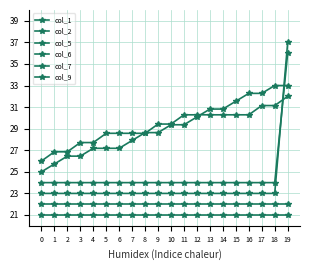

Which series changed the most between 10 and 17?

col_7